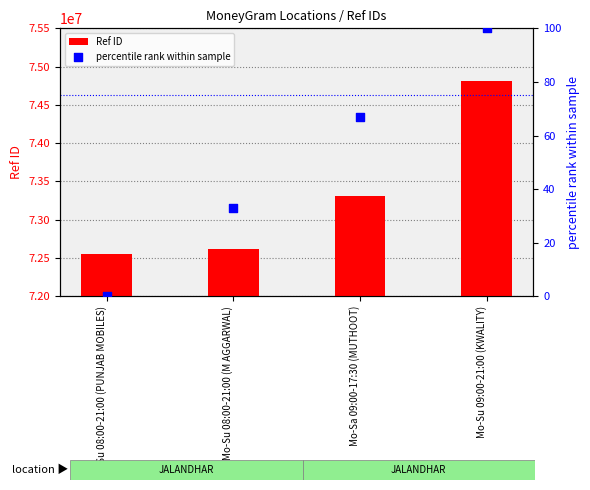

Which series reaches the minimum Y coordinate?

percentile rank within sample